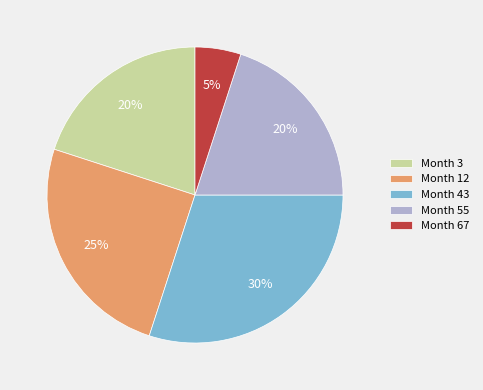

Does Month 3 represent more than half of the total?

No